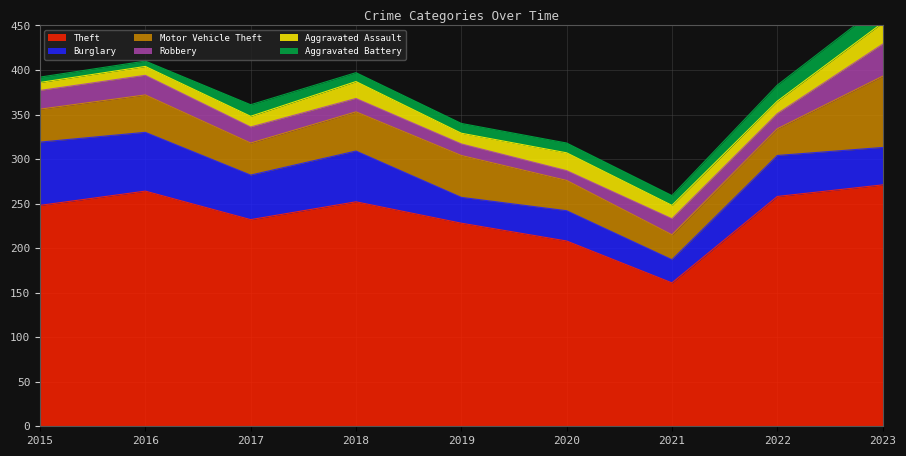

Rank the series at 2023 from highest to lowest value.

Theft, Motor Vehicle Theft, Burglary, Robbery, Aggravated Assault, Aggravated Battery